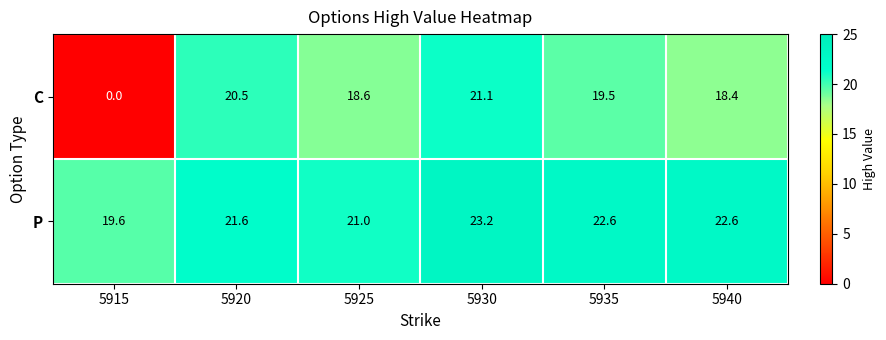

Is it true that P equals 5.7 at 5925?

False